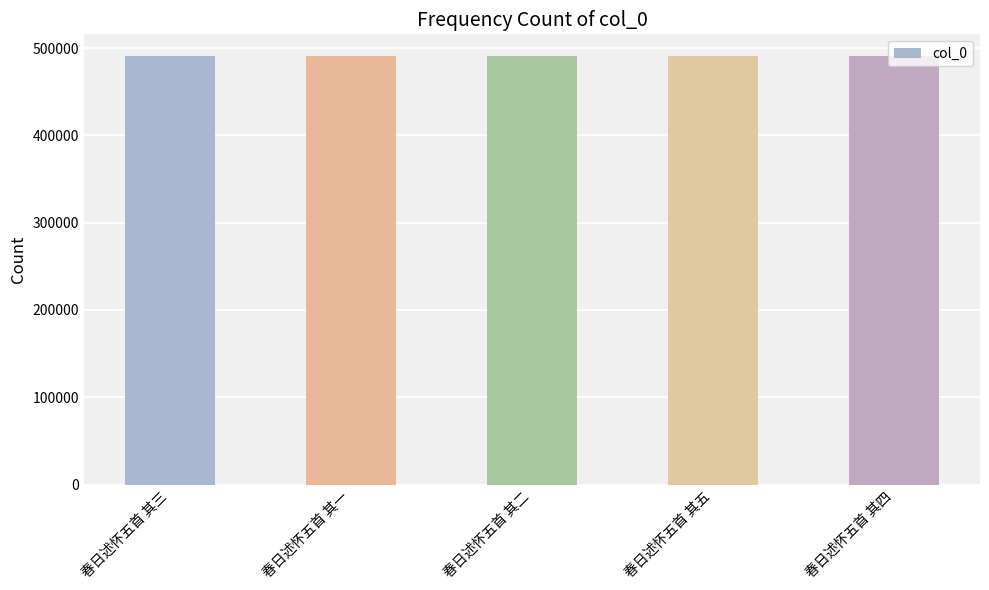

What is the ratio of the value at 春日述怀五首 其一 to the value at 春日述怀五首 其四?

1.0